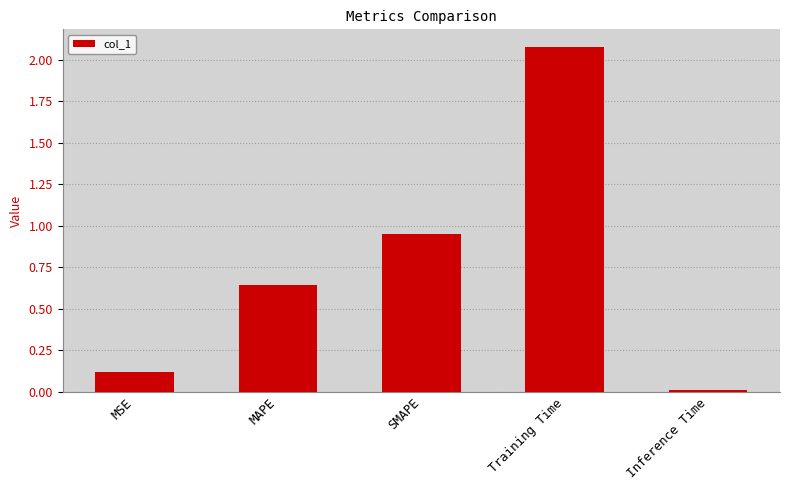

What is the sum of the values at SMAPE and MAPE?

1.6